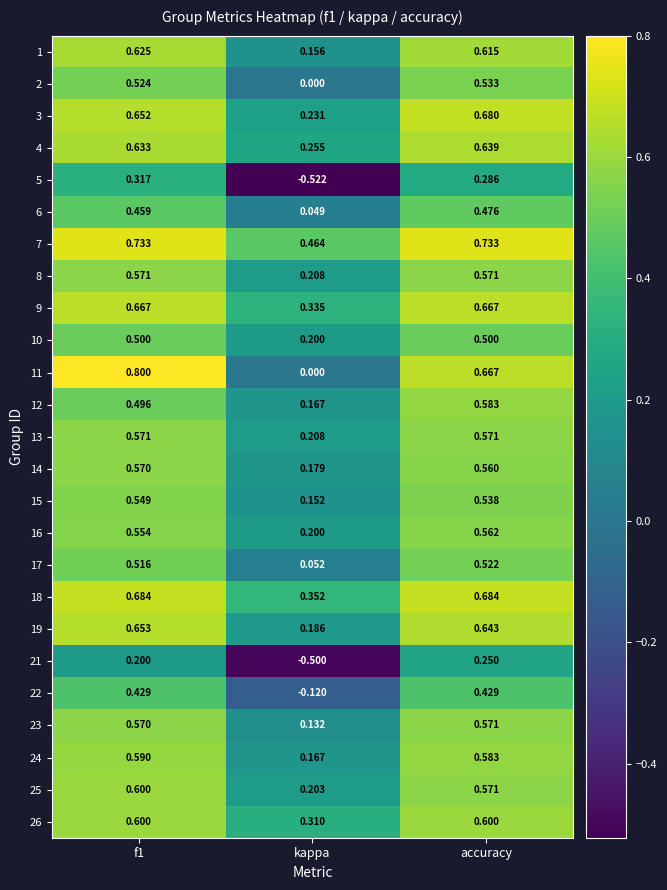

Which series has the largest total across all categories?

7